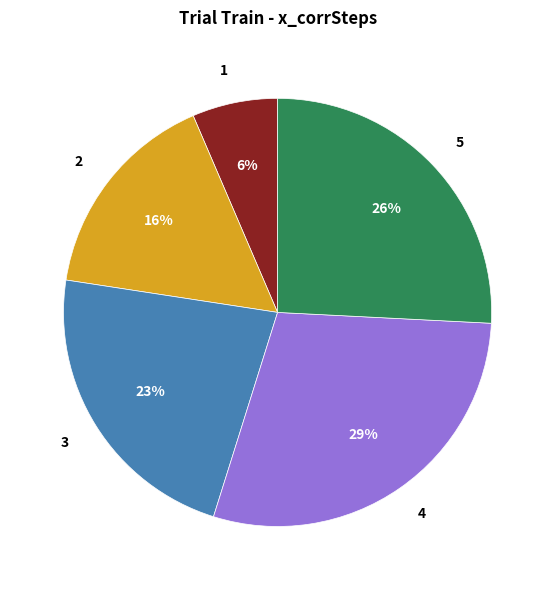

Between 4 and 1, which is larger?

4